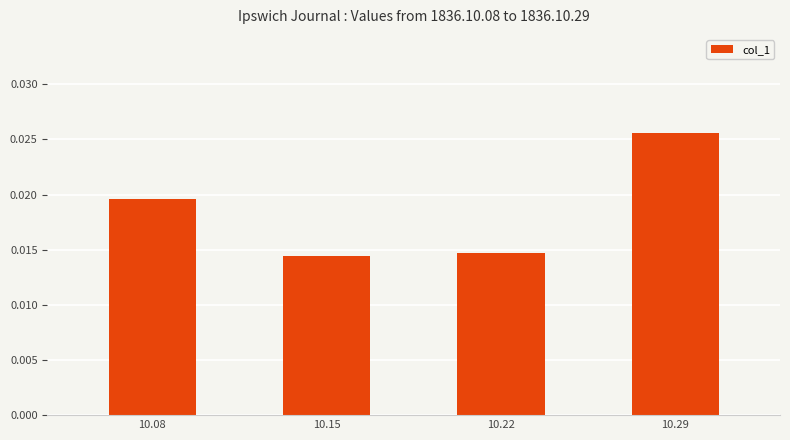

List the labels in order of value, largest first.

10.29, 10.08, 10.22, 10.15